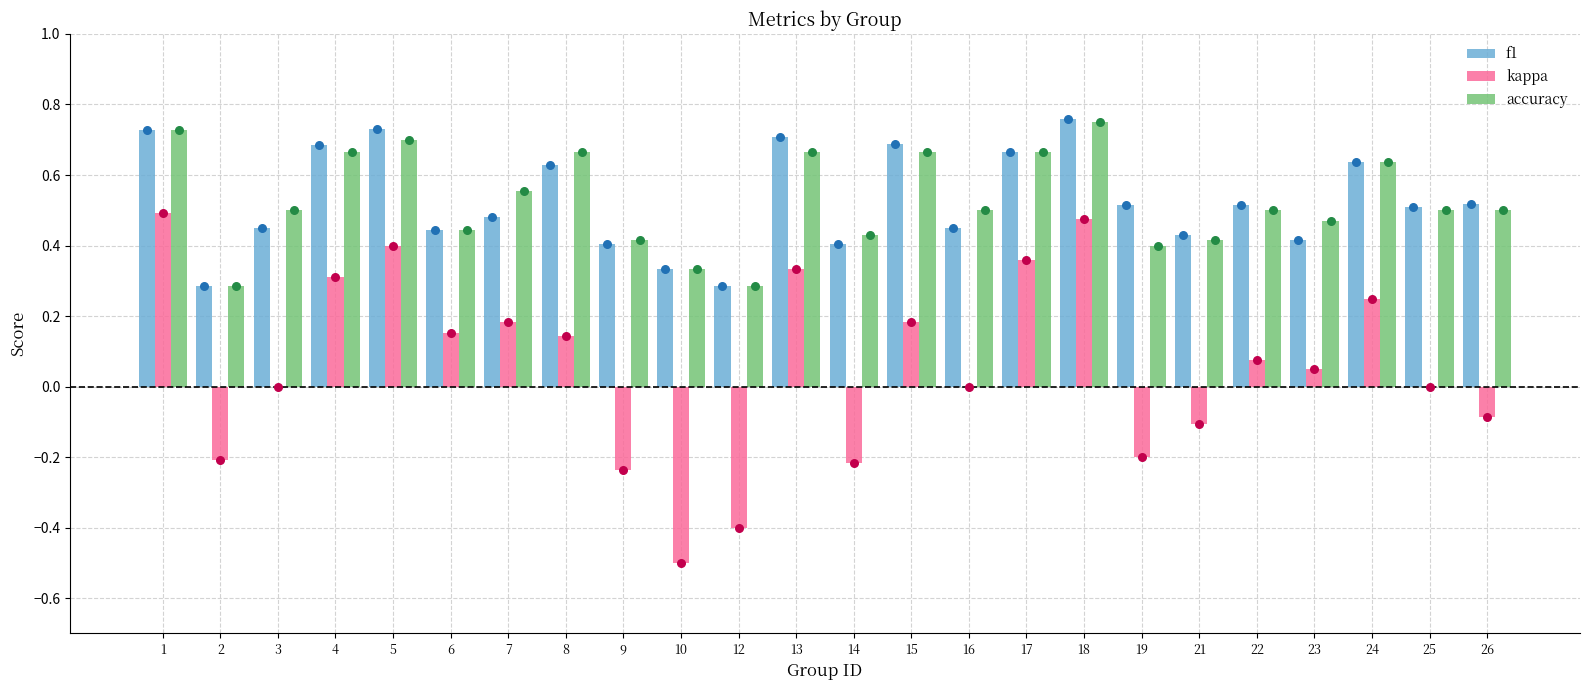

Which series has the largest Y range (max minus min)?

kappa